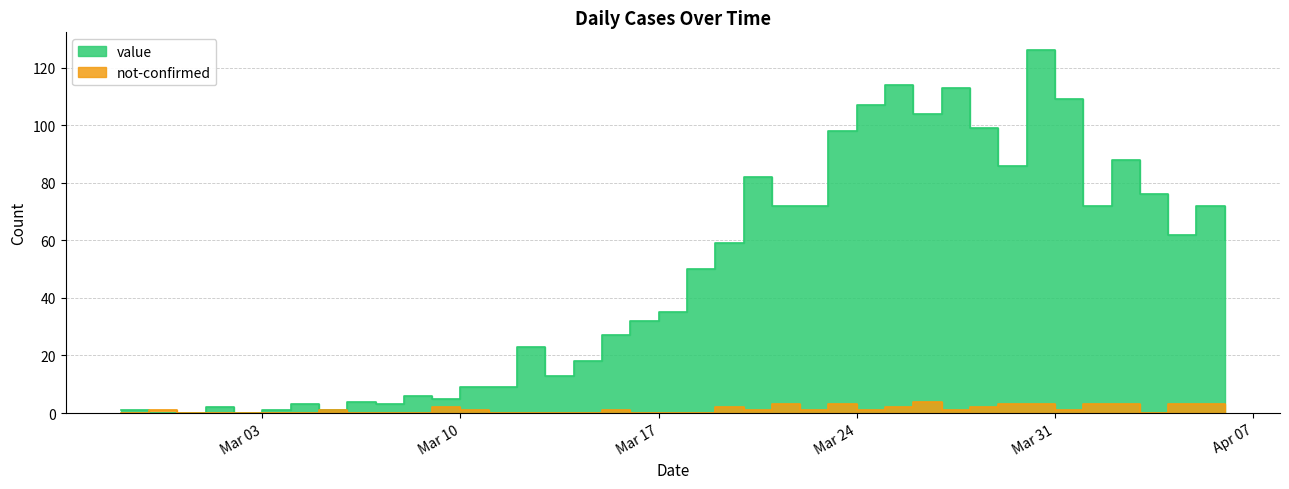

What is the difference between the second highest and minimum values in the not-confirmed series?

3